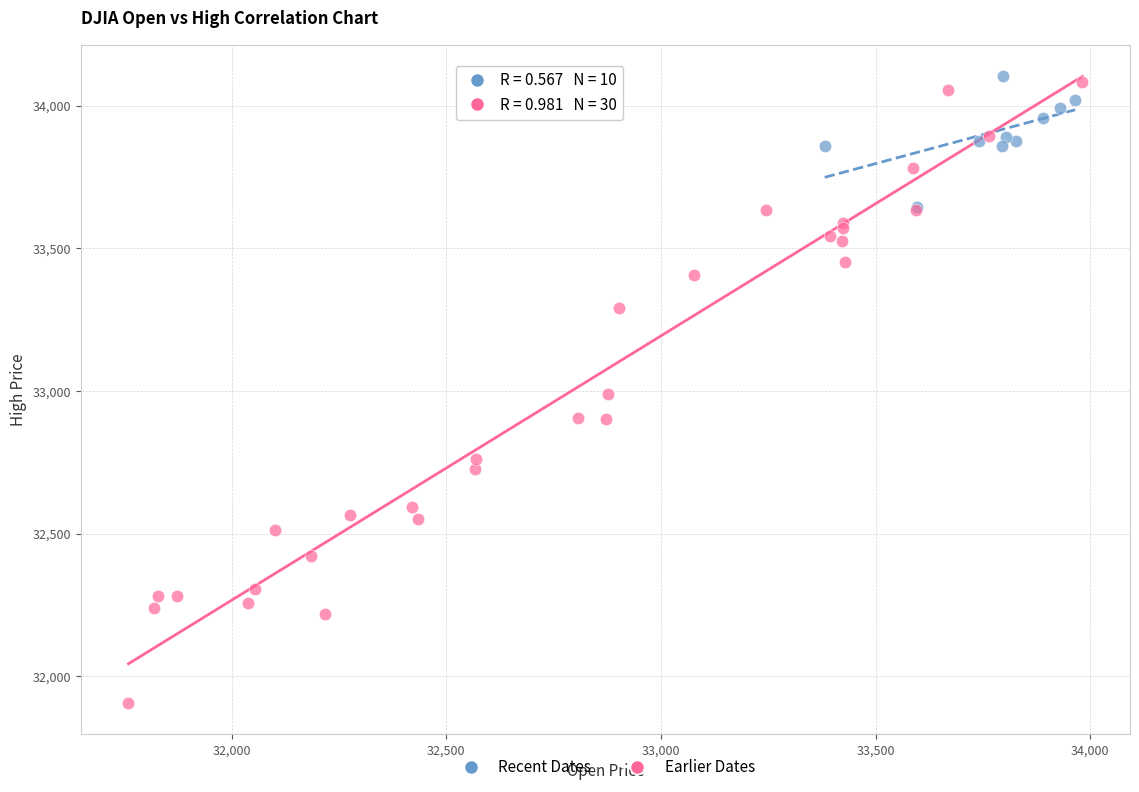

Which series contains the lowest Y value?

Earlier Dates